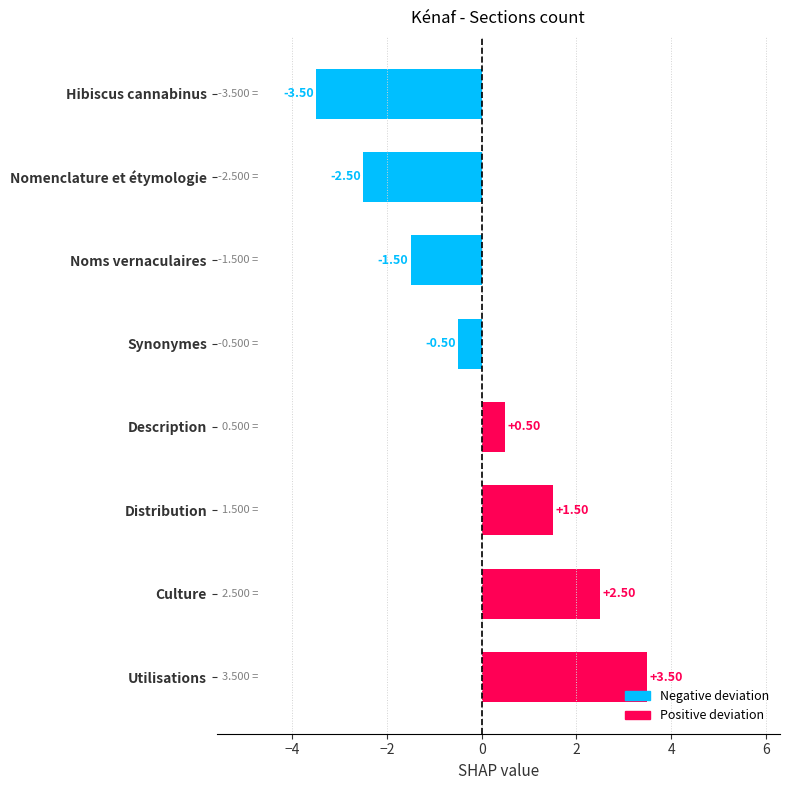

What is the label of the 5th bar from the bottom?

Synonymes